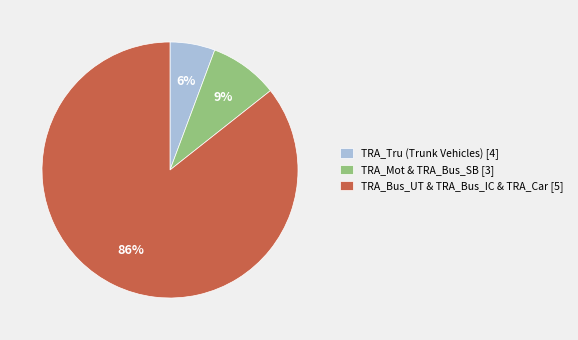

Which slice is the smallest?

TRA_Tru (Trunk Vehicles) [4]